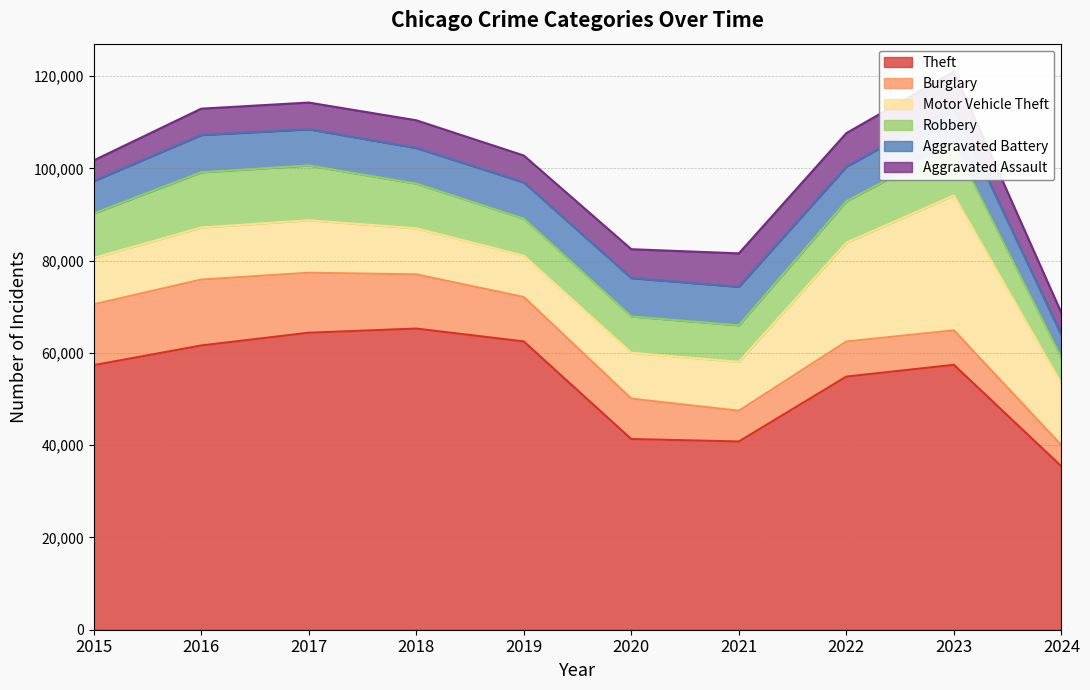

At which category is the sum across all series the highest?

2023